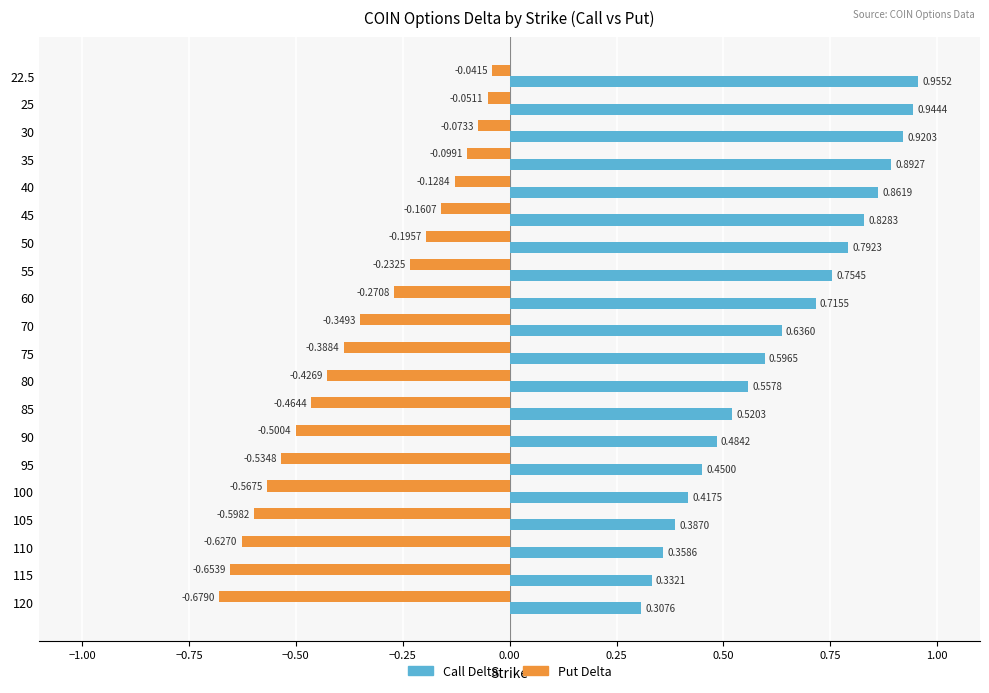

What is the sum of all Call Delta values?

12.7